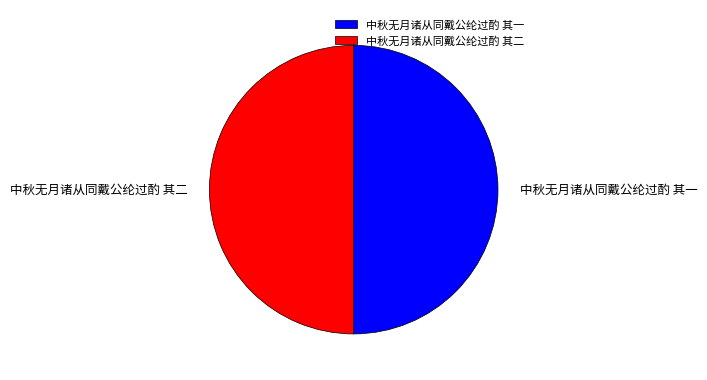

What percentage is the 中秋无月诸从同戴公纶过酌 其二 slice, to the nearest percent?

50%